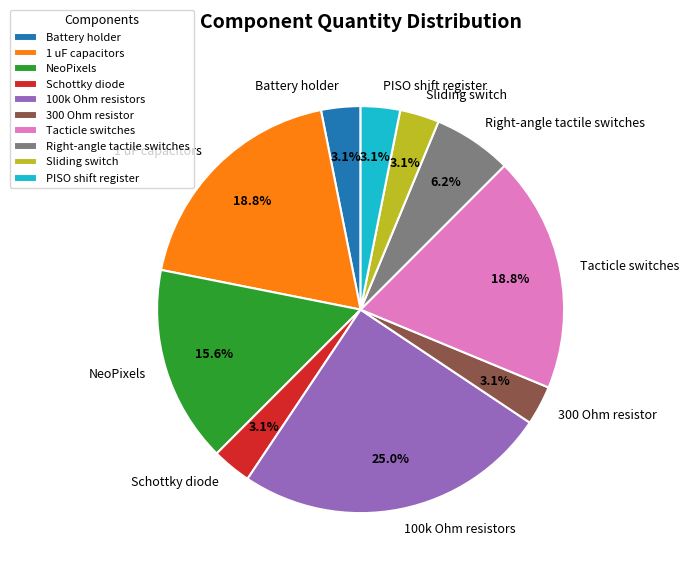

Combined, do Schottky diode and 1 uF capacitors account for over 50%?

No